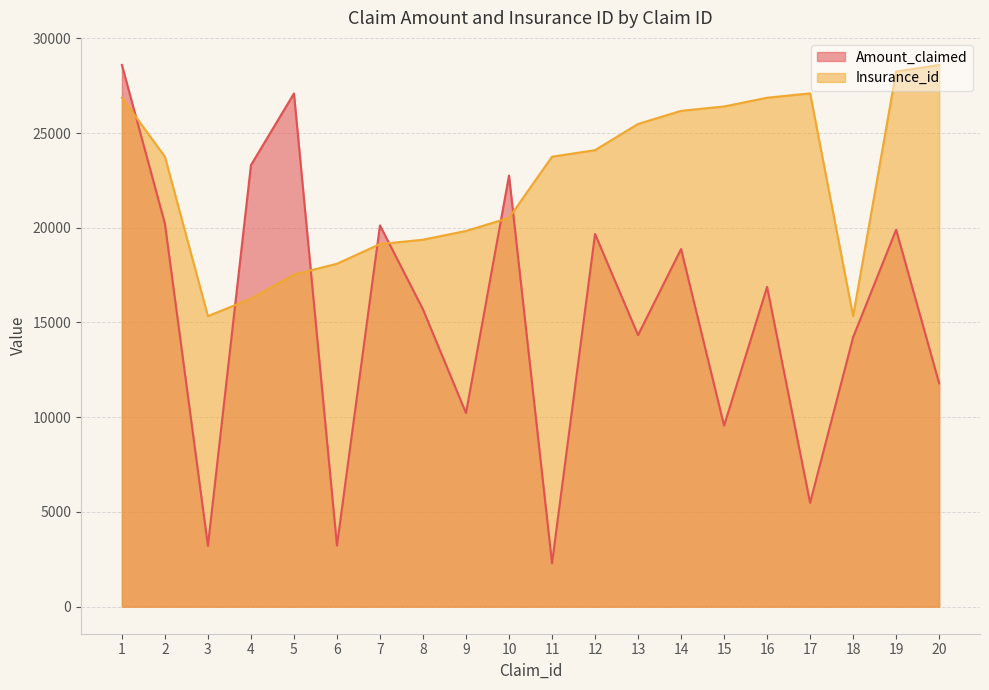

The value of Insurance_id at 8 is 27837.5. True or false?

False